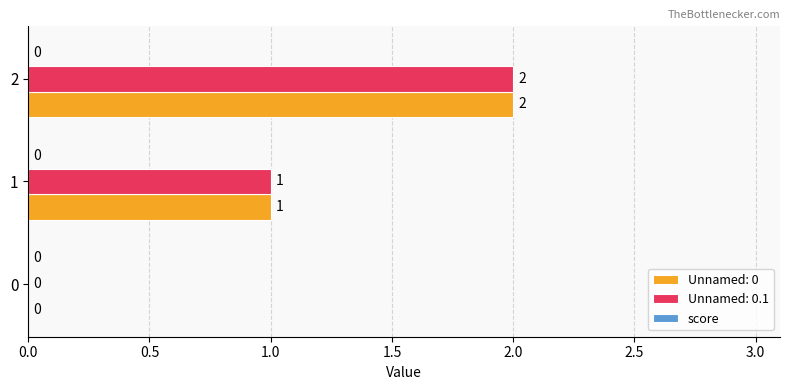

Is the value of Unnamed: 0 at 0 greater than the value of Unnamed: 0.1 at 2?

No